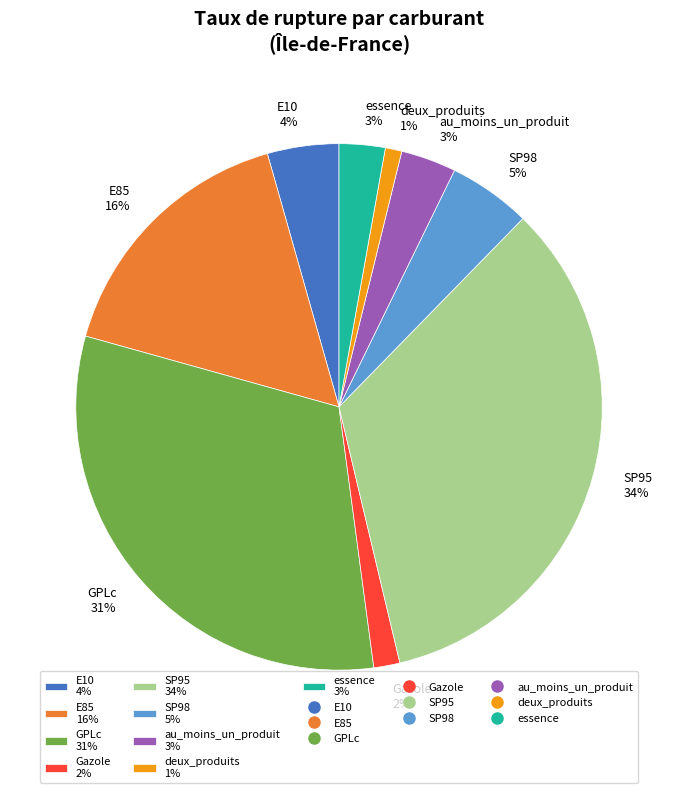

To the nearest percent, what is the difference between the largest and smallest slice percentages?

33%